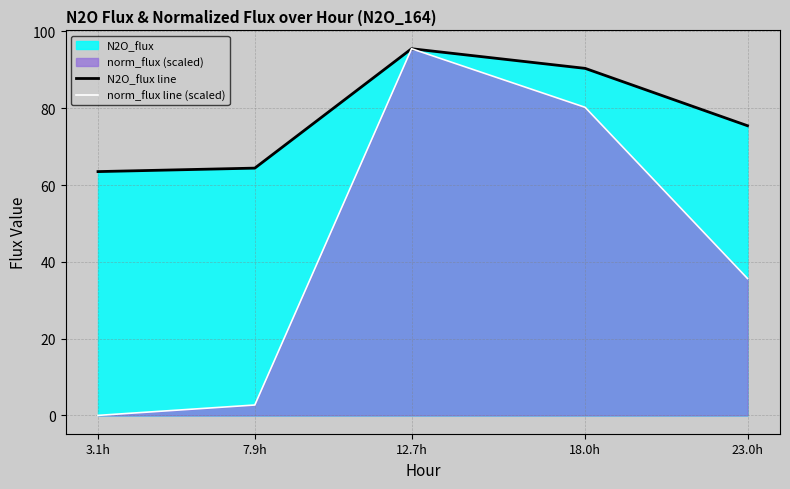

Where is the first local maximum for norm_flux line (scaled)?

12.7h